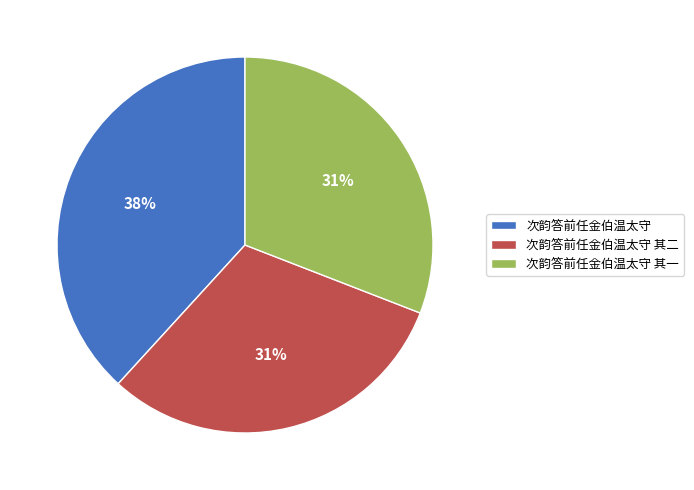

The 次韵答前任金伯温太守 slice represents 38% of the pie. True or false?

True